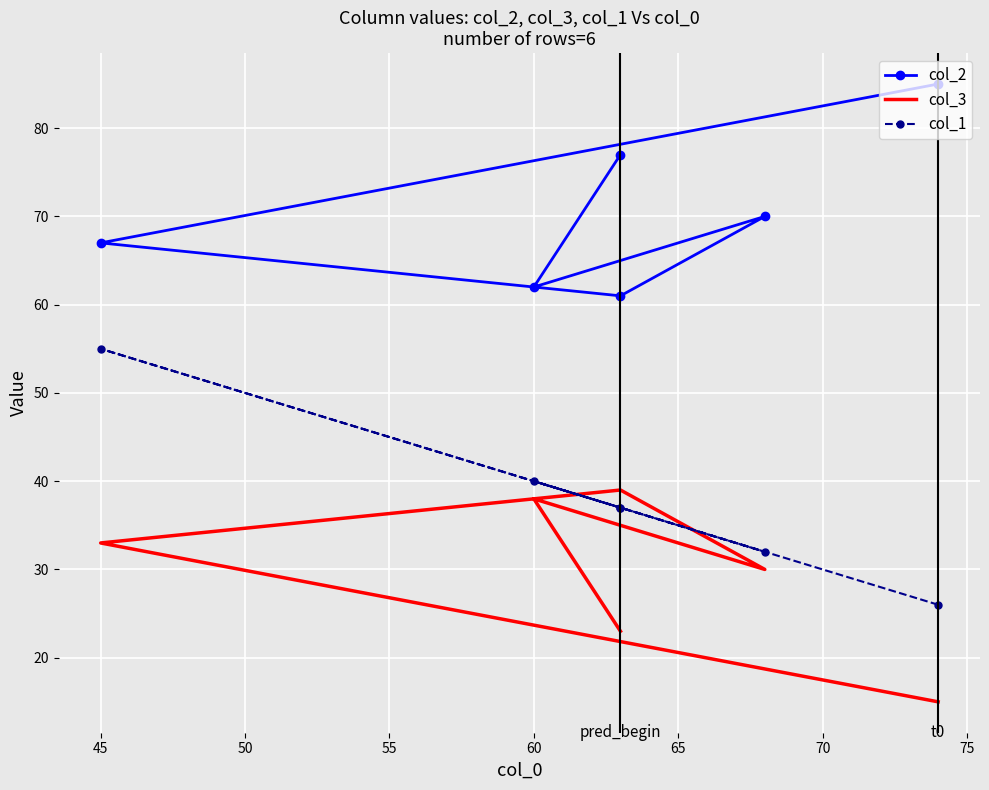

What is the sum of all col_3 values?

178